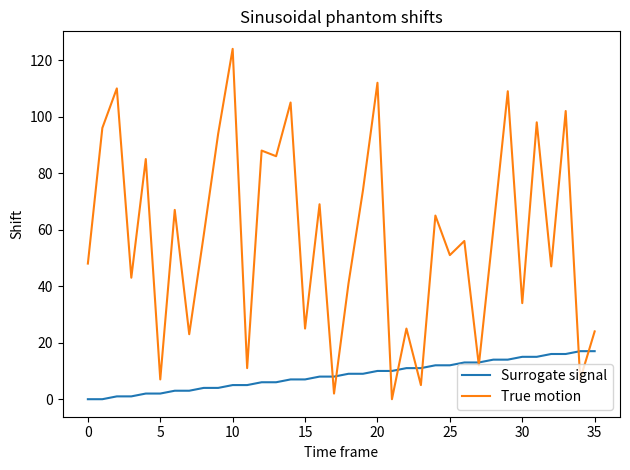

Which series has the largest total across all categories?

True motion